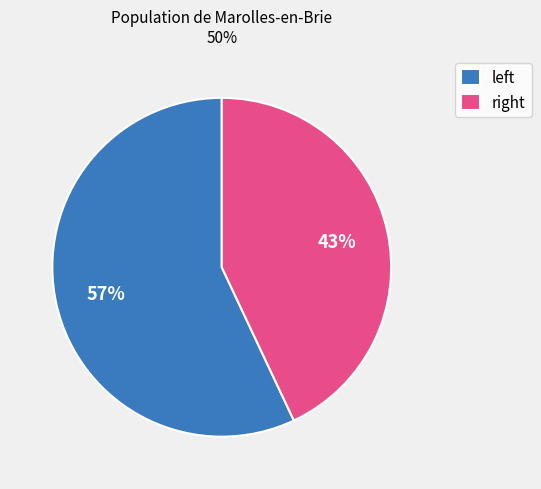

Which slice is the smallest?

right